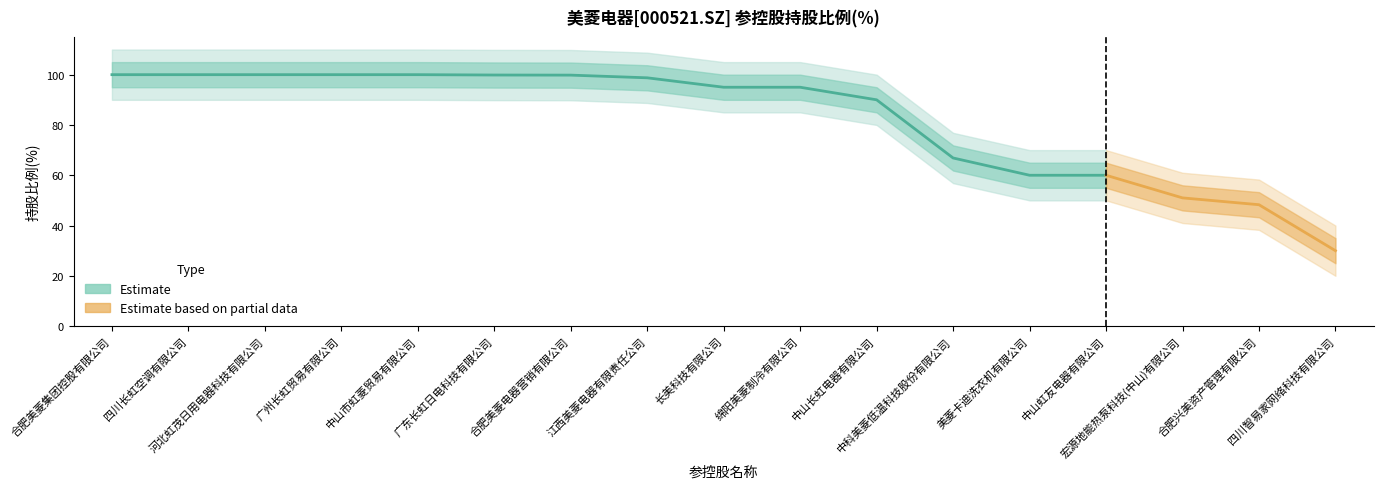

Count the number of categories in the chart.

17